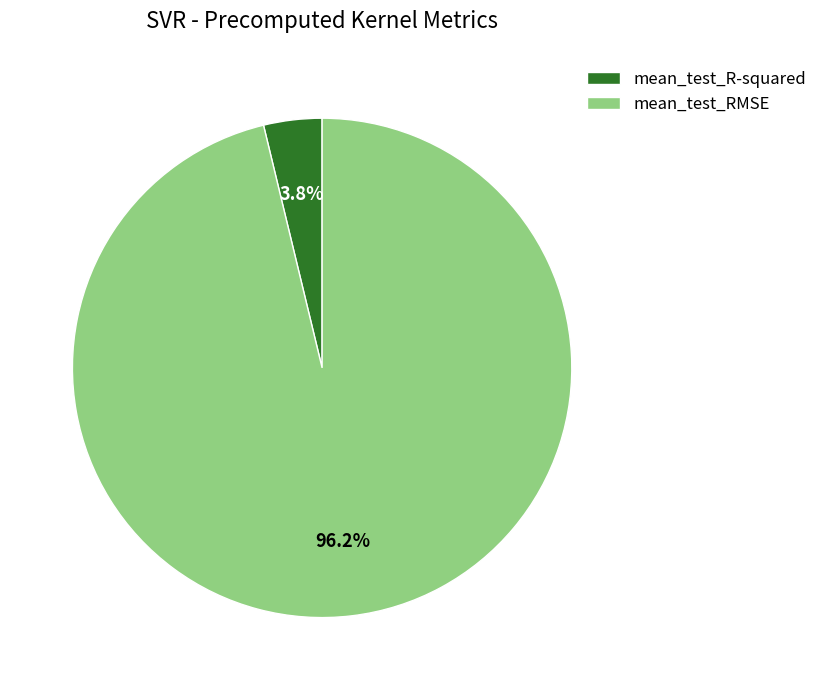

The mean_test_RMSE slice represents 82% of the pie. True or false?

False